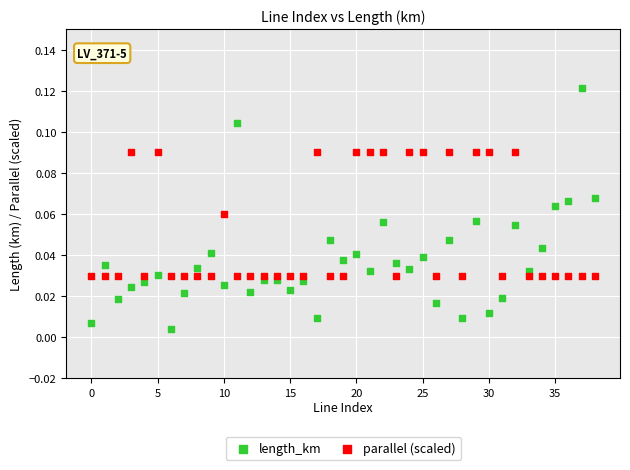

Which series contains the lowest Y value?

length_km